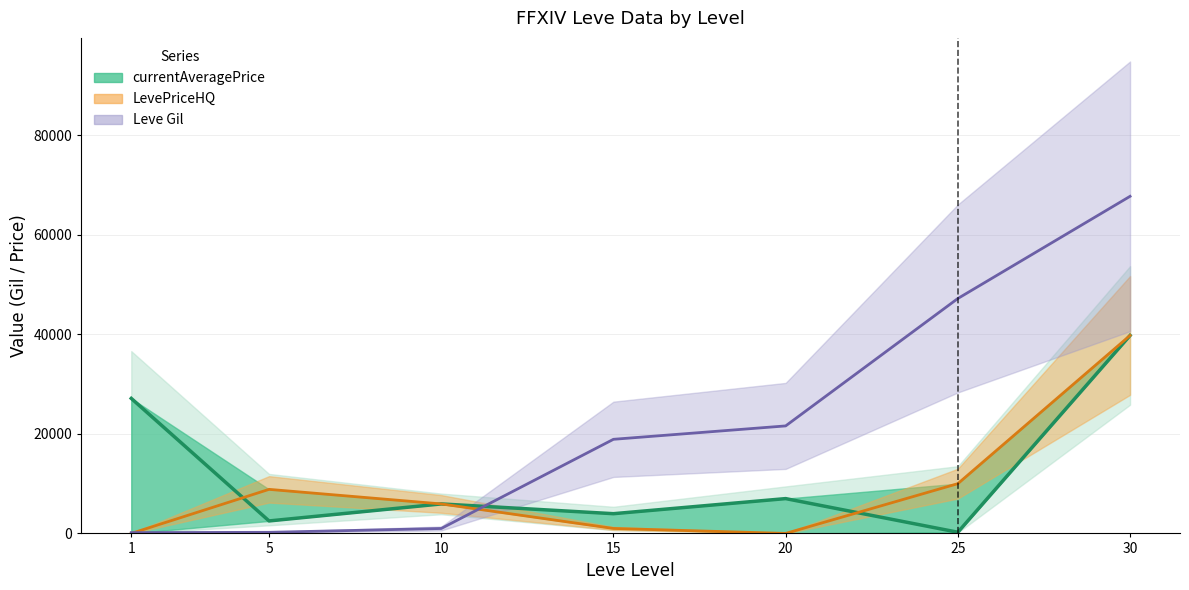

List the series in order of their overall mean, highest first.

Leve Gil, currentAveragePrice, LevePriceHQ